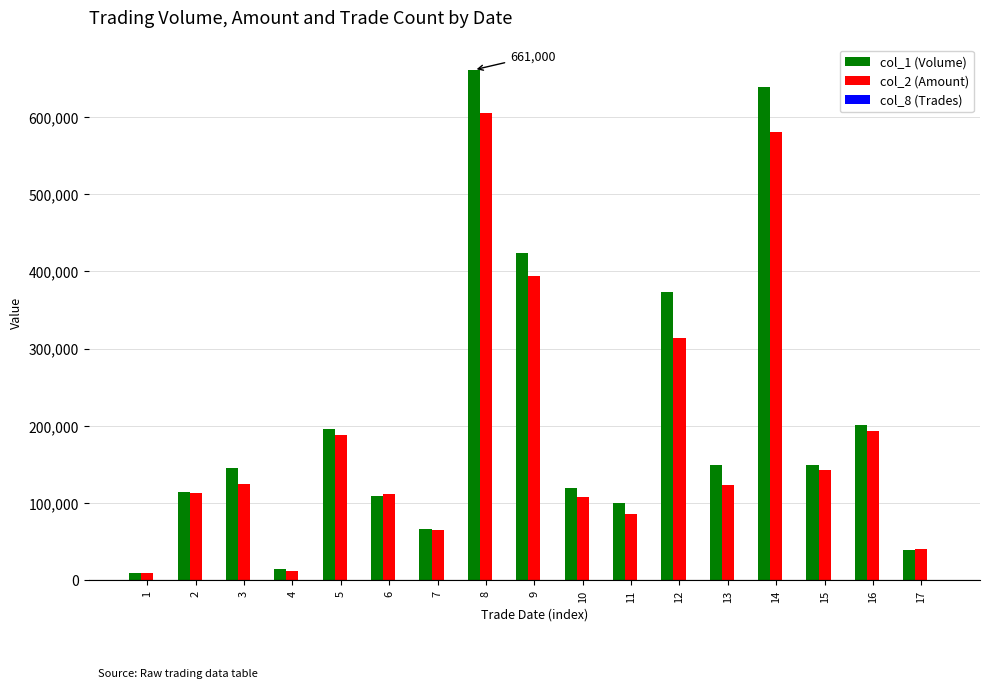

What is the total value across all series at 6?

221503